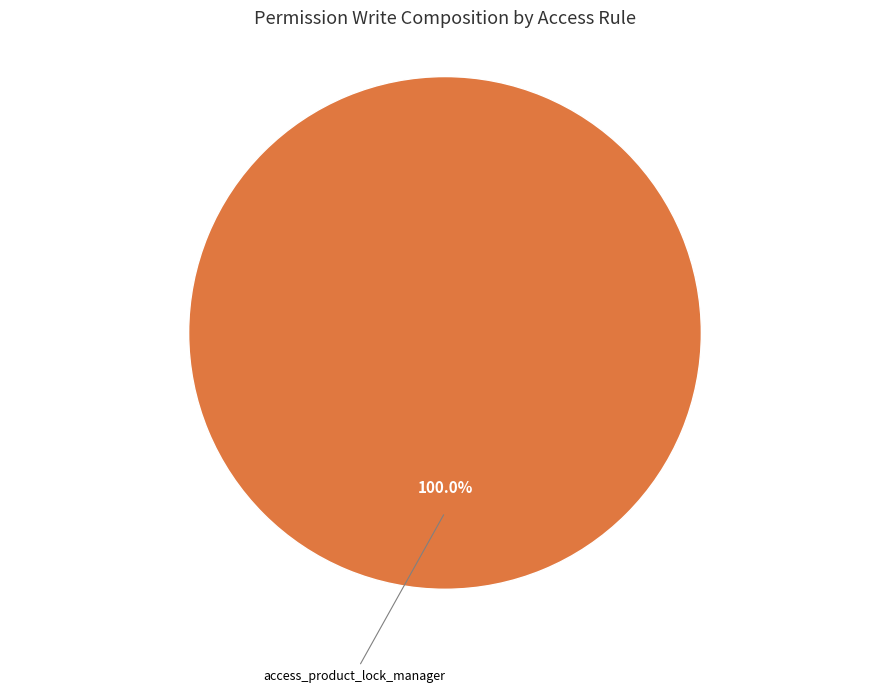

Is there any slice that represents more than half of the pie?

Yes